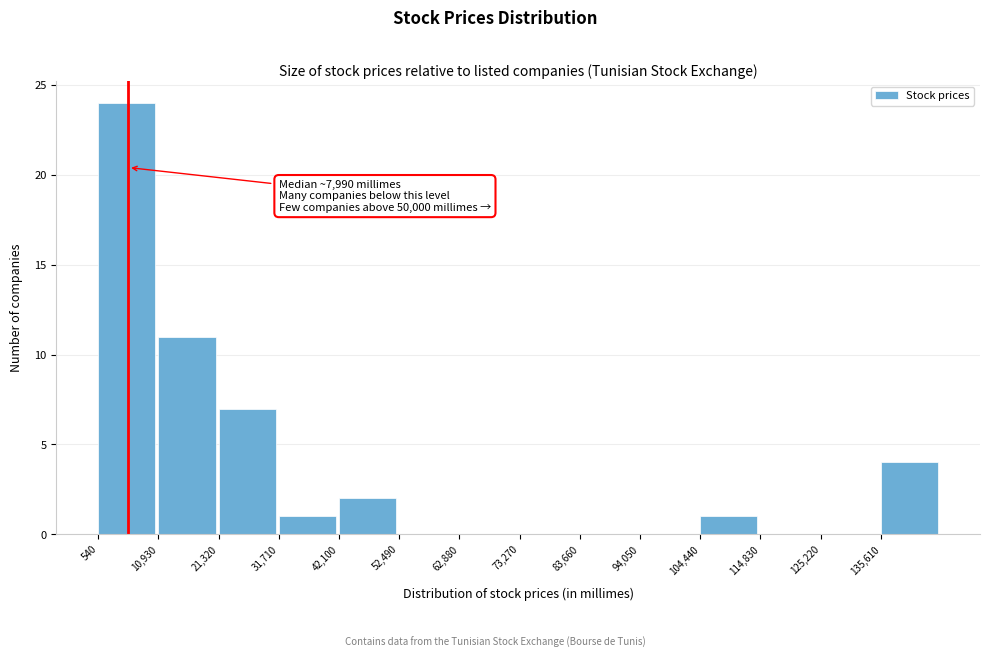

Over which range of the x-axis is the bar tallest?

0 to 10000